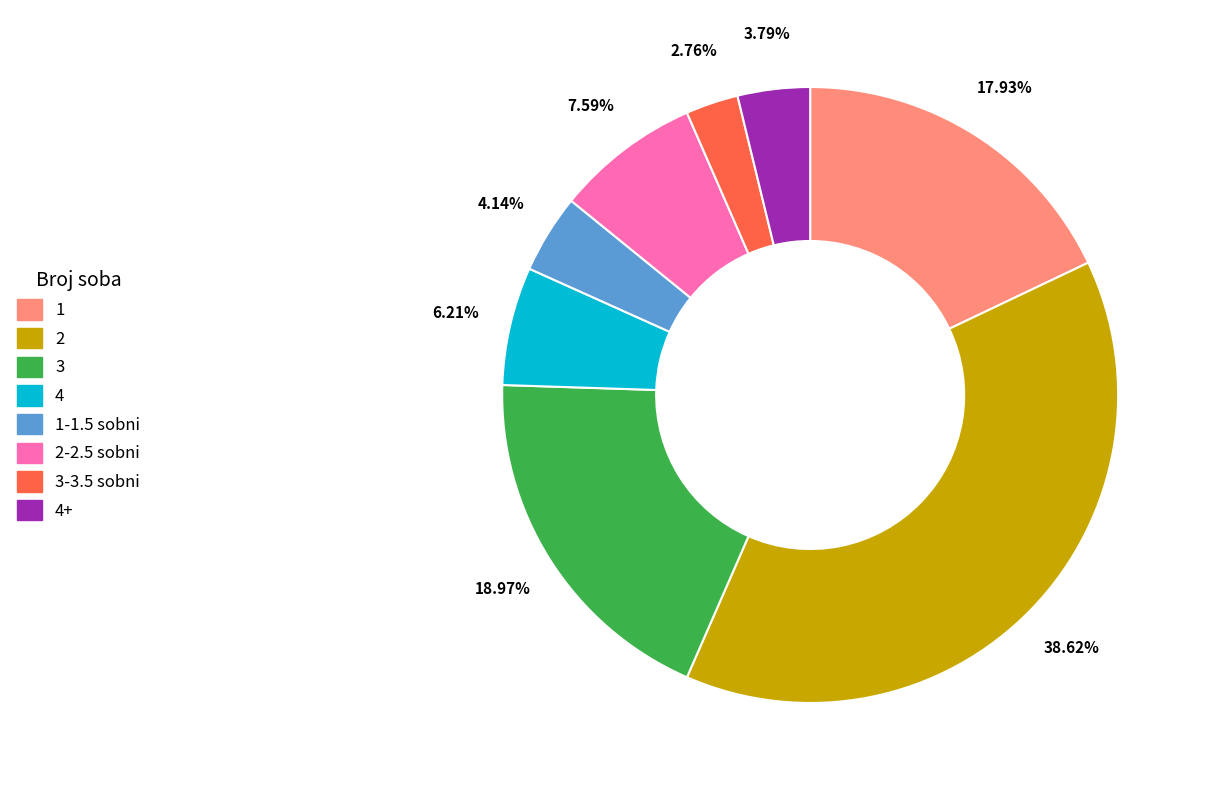

What is the smallest slice in the pie chart?

3-3.5 sobni